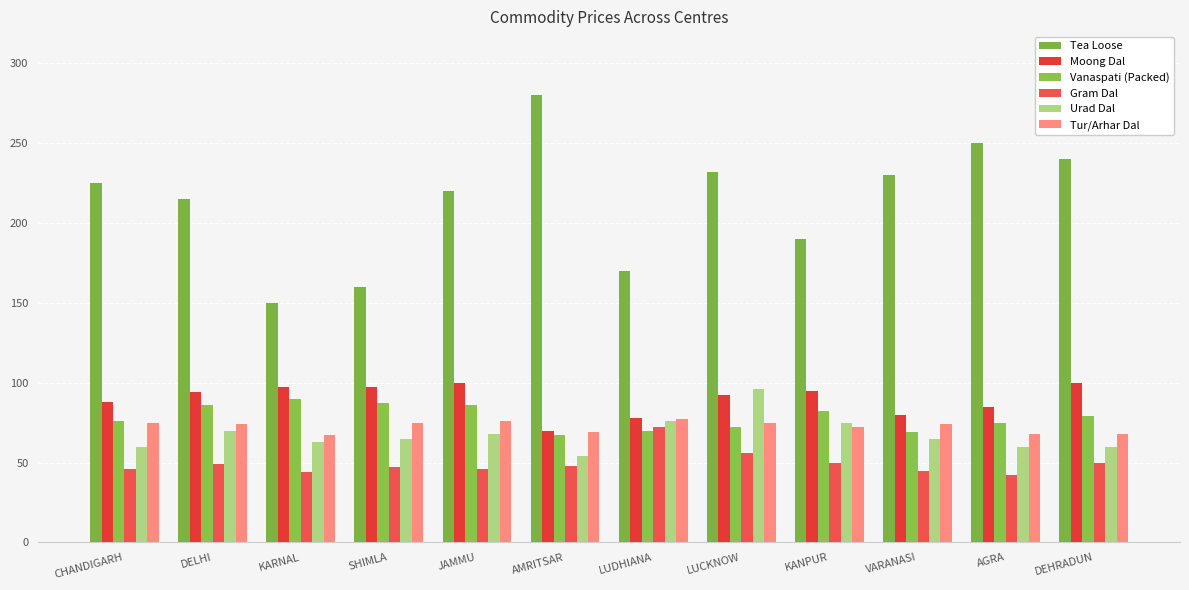

What is the difference between the highest and lowest values at DEHRADUN?

190